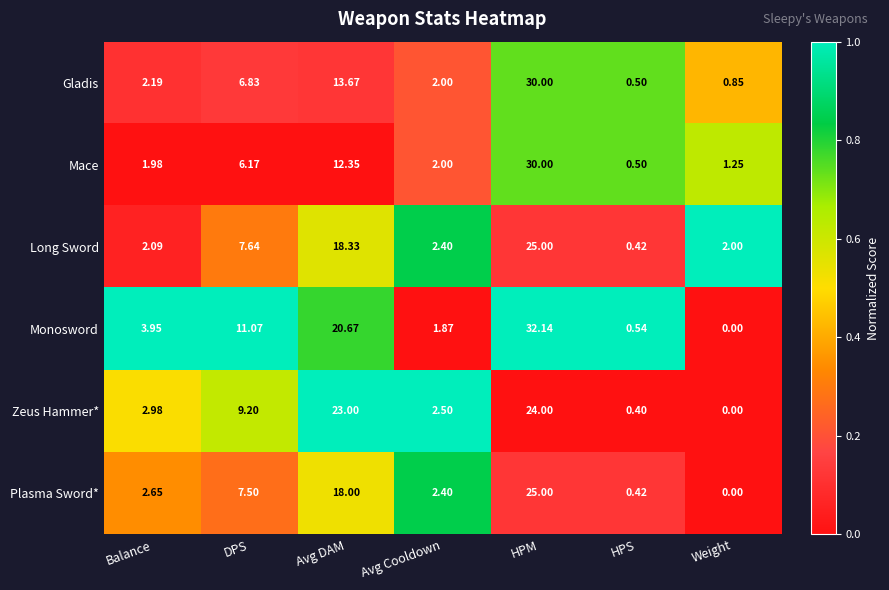

Between DPS and HPS, which series saw the biggest shift?

Monosword